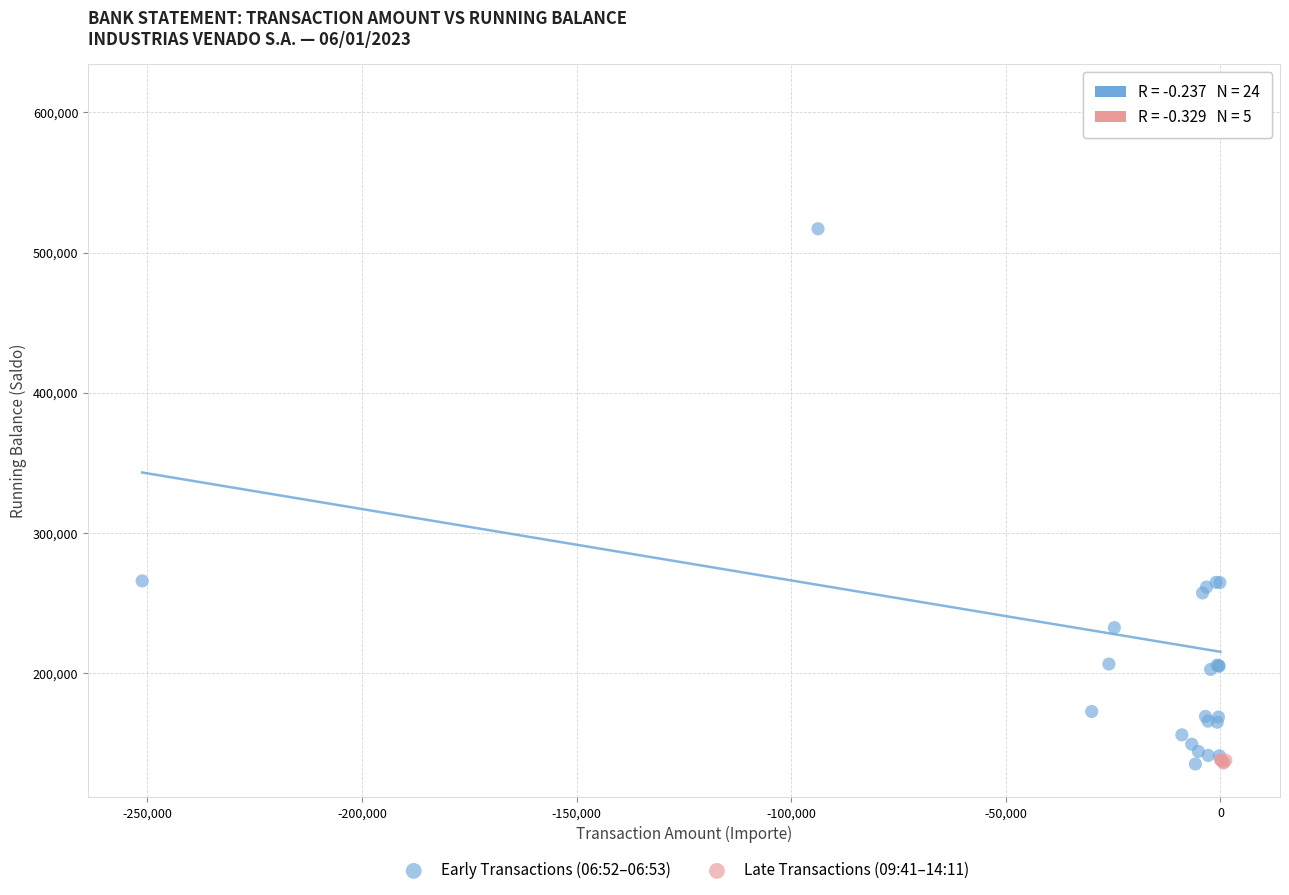

Which series contains the highest Y value?

Early Transactions (06:52–06:53)